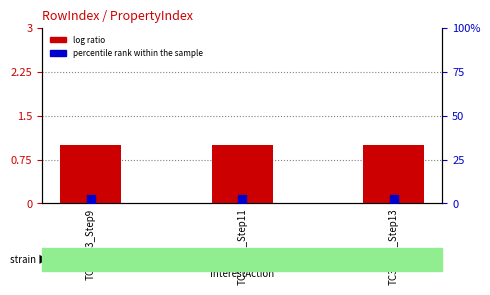

What are all the series names shown in the legend?

log ratio, percentile rank within the sample